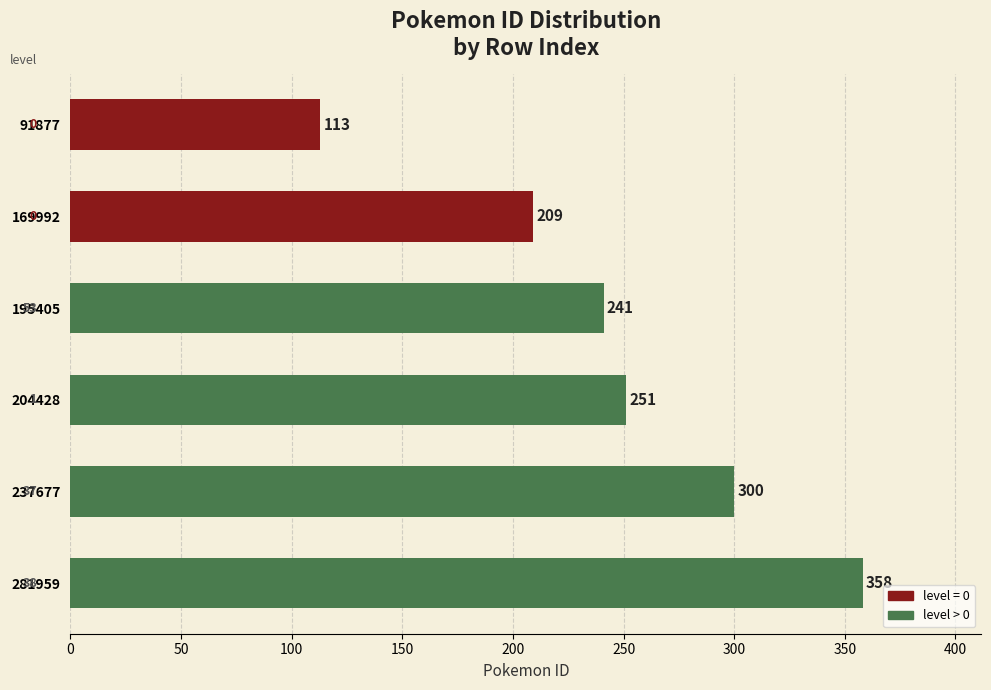

What is the change in value from 169992 to 204428?

+42